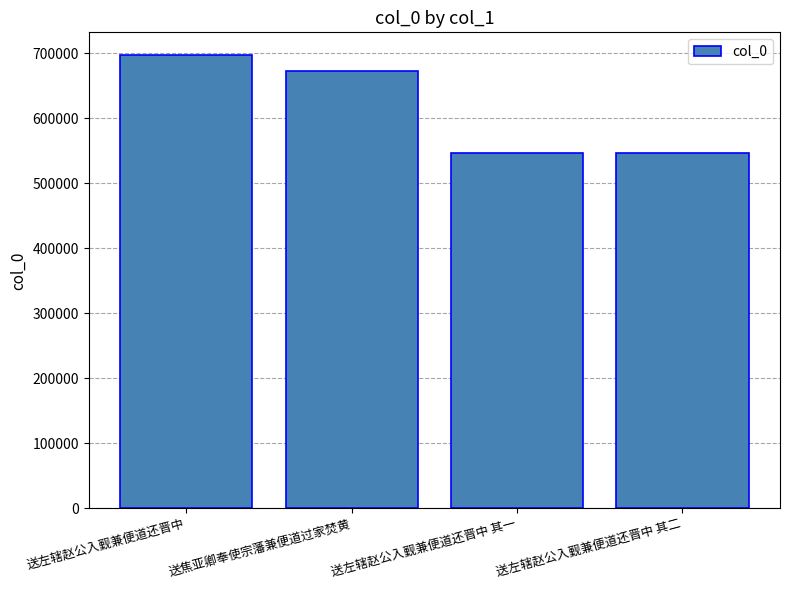

How many series are shown in this chart?

1